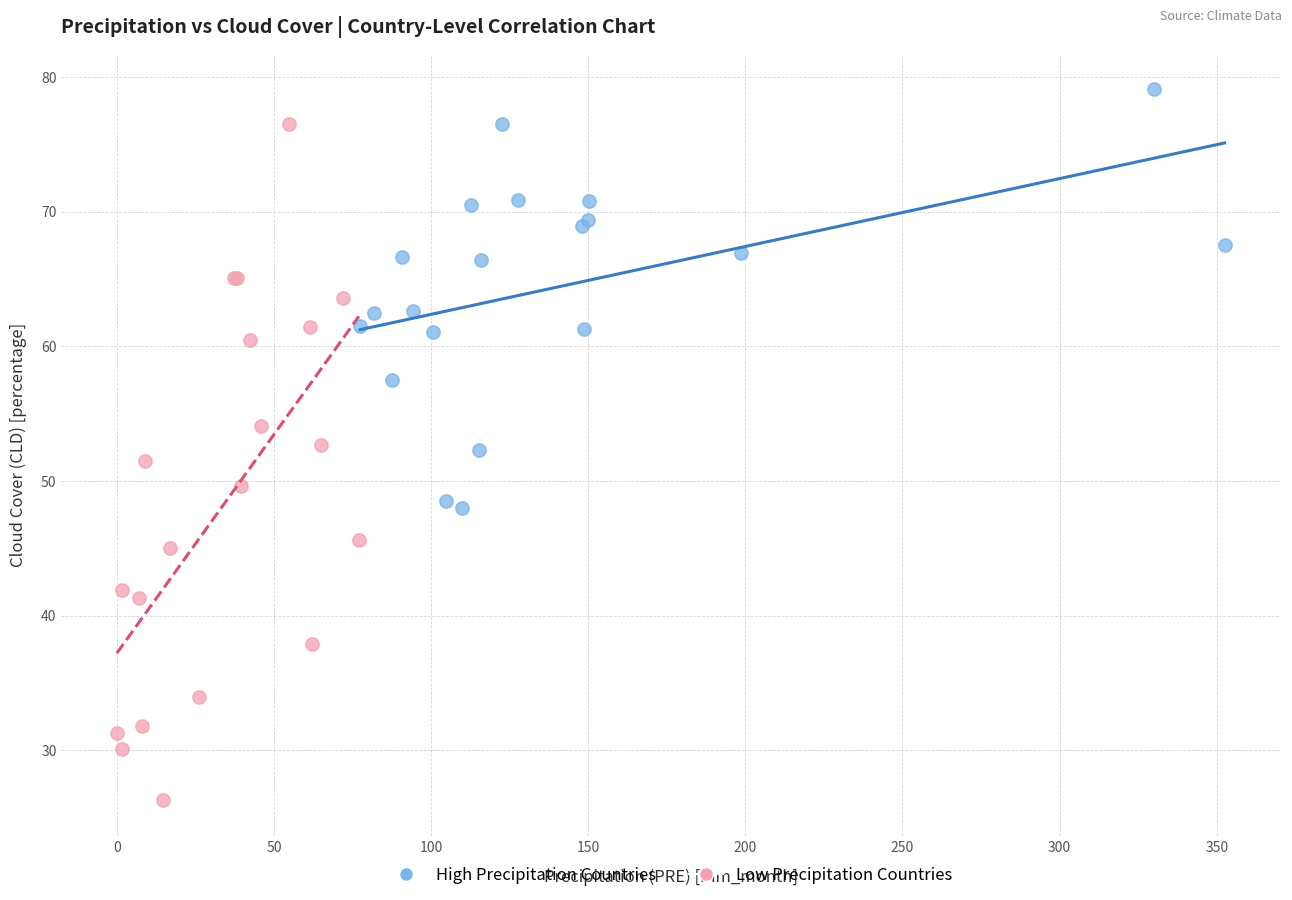

Which series reaches the maximum Y coordinate?

High Precipitation Countries